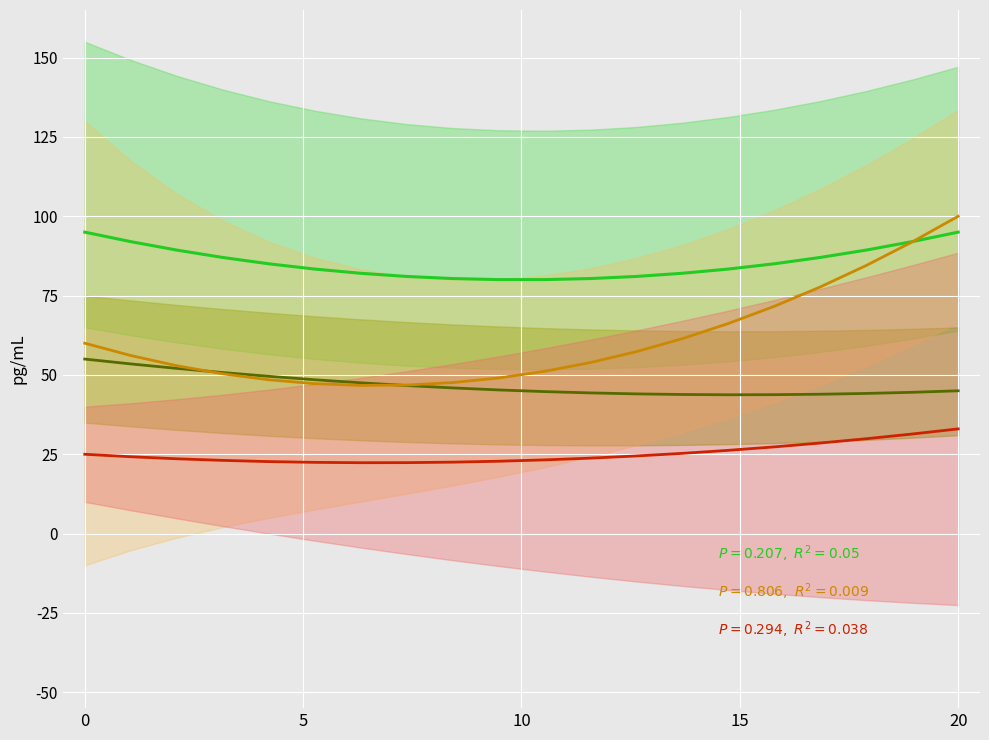

How many data points in Green series (col_0 group 1) are less than 85?

10